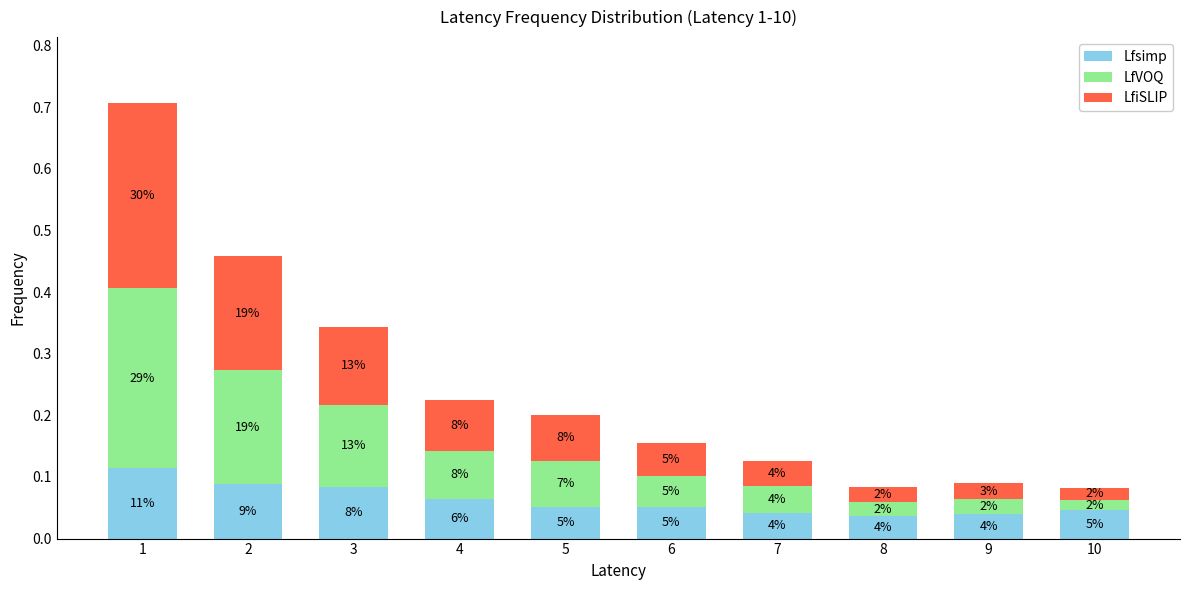

Rank the series by their maximum value, from highest to lowest.

LfiSLIP, LfVOQ, Lfsimp